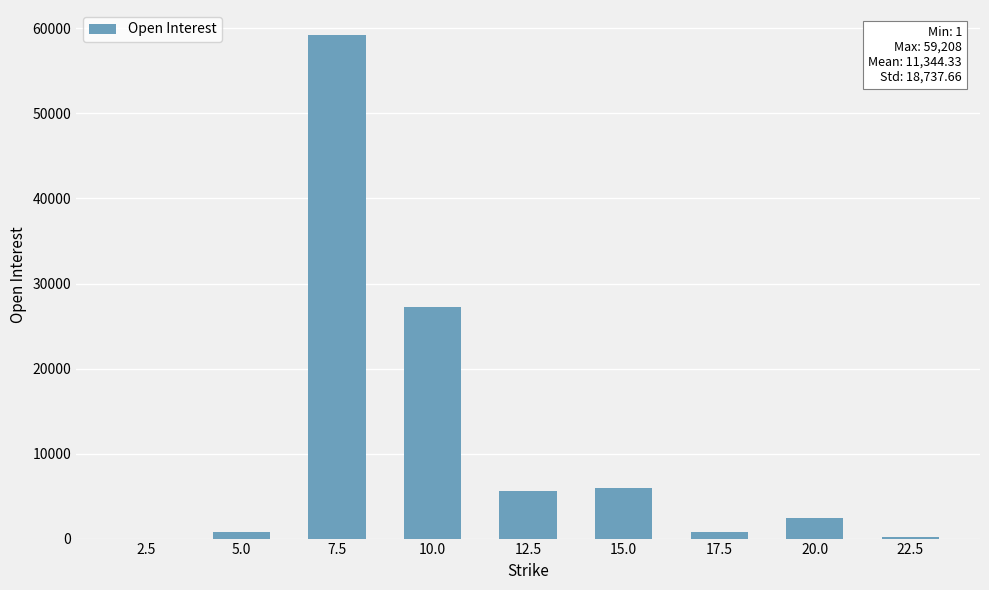

What is the maximum value shown in the chart?

59208